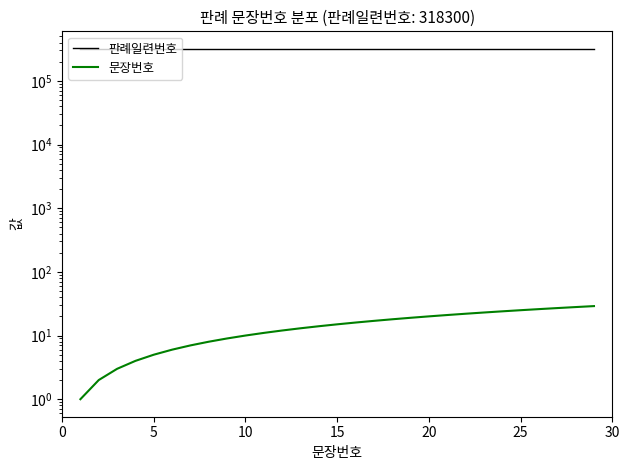

How many lines are shown in the chart?

2